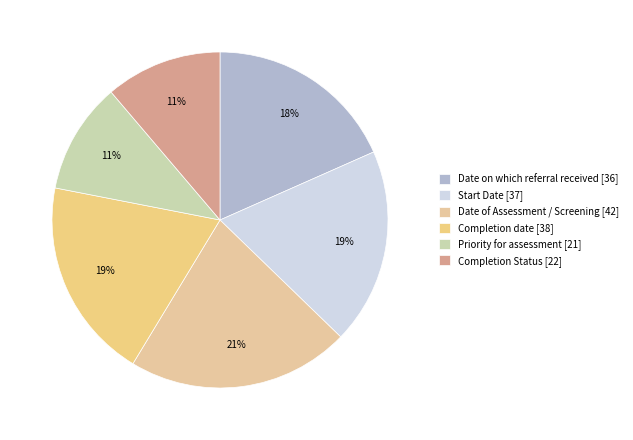

Rank the categories by value from lowest to highest.

Priority for assessment, Completion Status, Date on which referral received, Start Date, Completion date, Date of Assessment / Screening